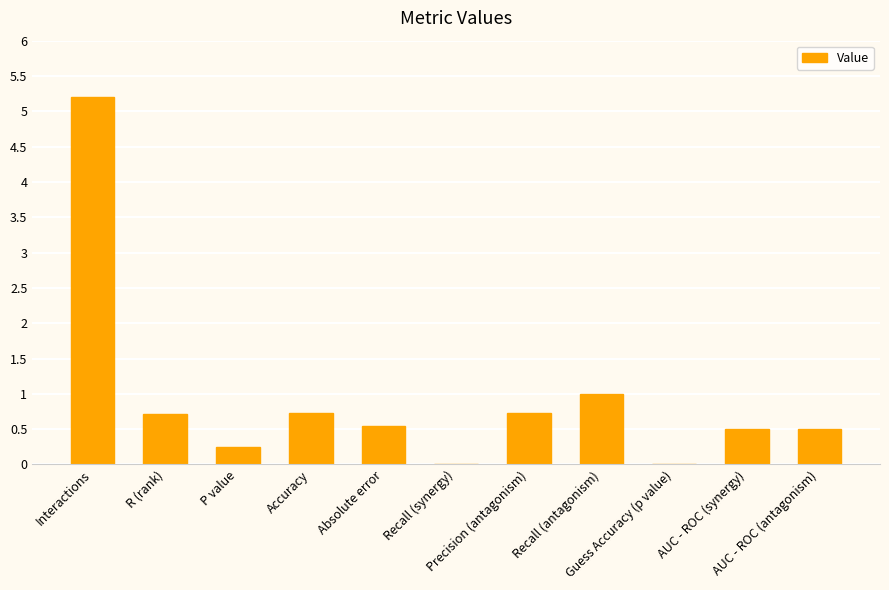

Are the bars horizontal?

No